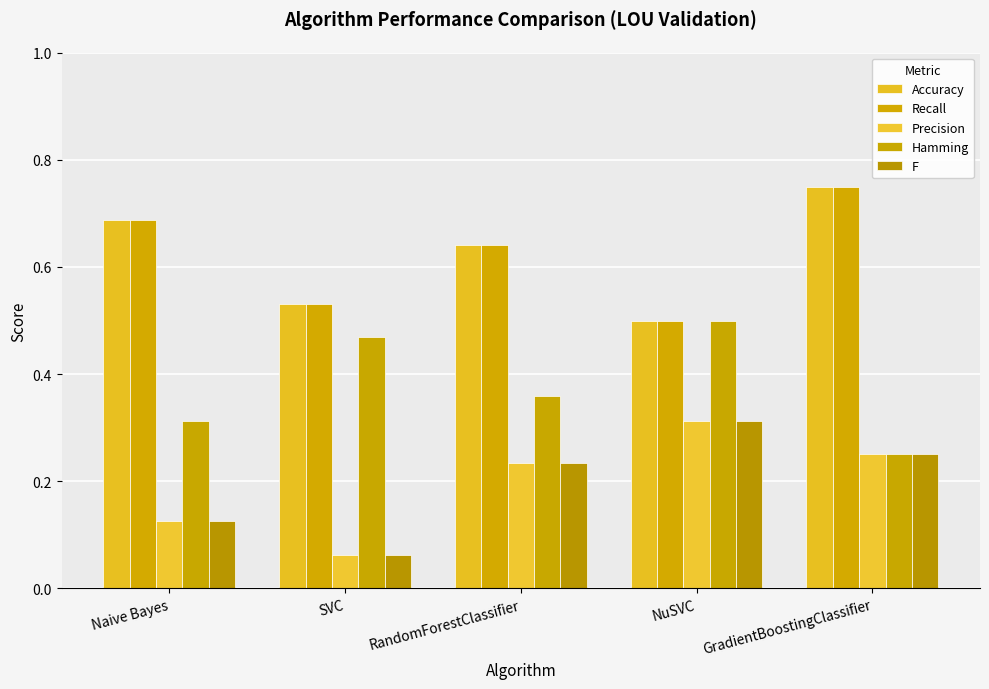

What is the total value across all series at Naive Bayes?

1.9